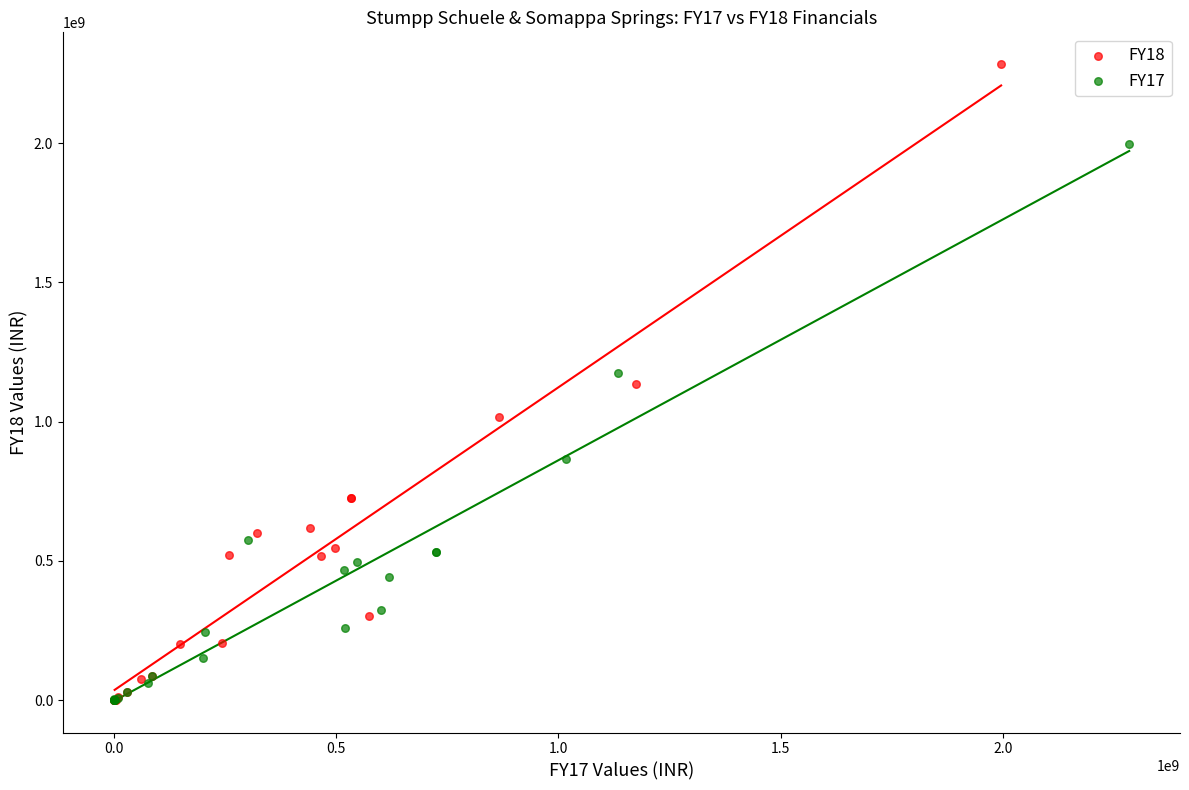

Which series reaches the maximum Y coordinate?

FY18